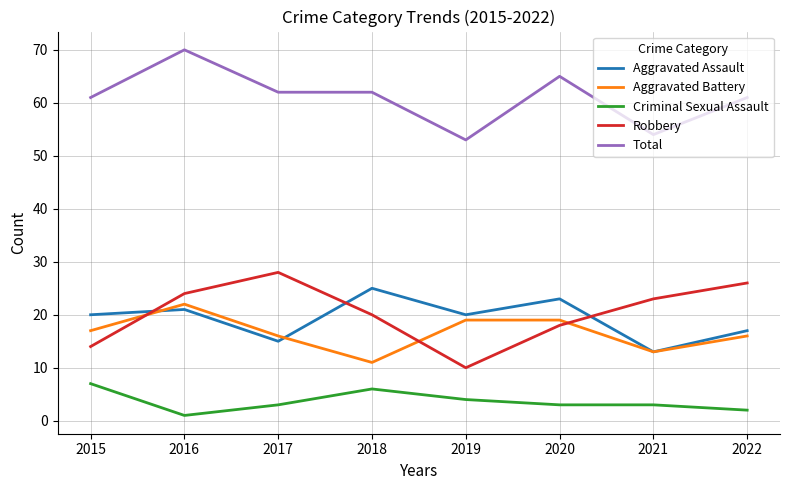

Between 2017 and 2021, which series saw the biggest shift?

Total